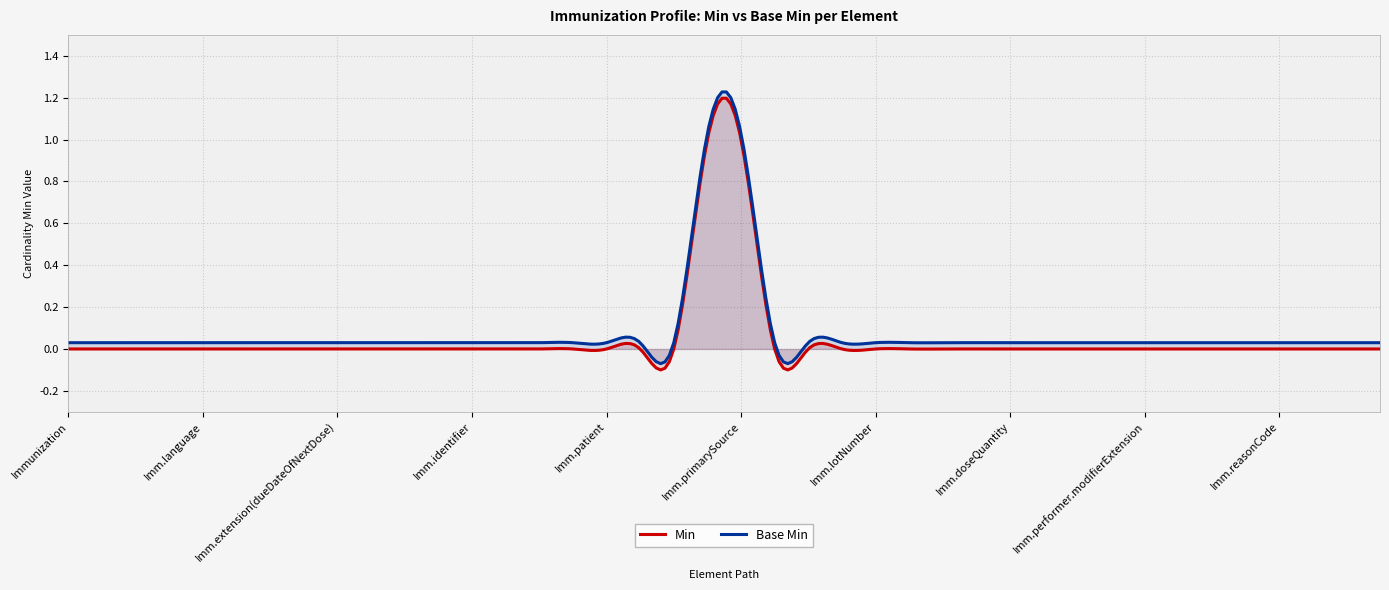

Which series changed the most between Immunization.language and Immunization.manufacturer?

Min